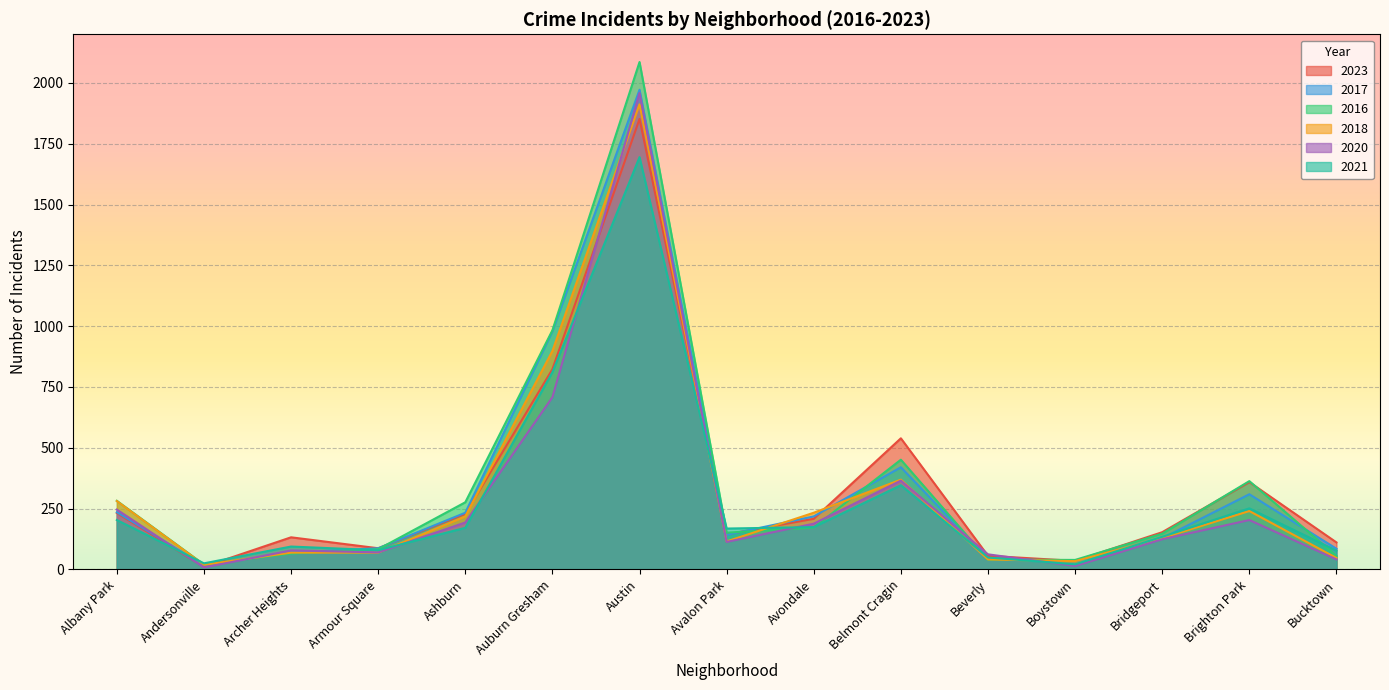

Between Archer Heights and Austin, which series saw the biggest shift?

2016